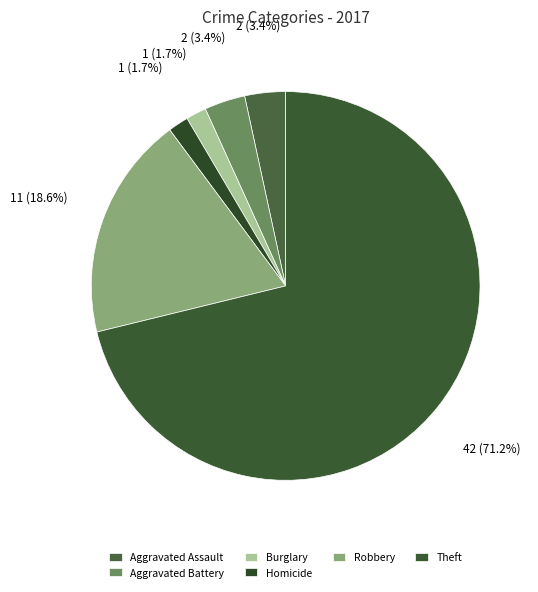

True or false: Homicide accounts for 1% of the total.

False